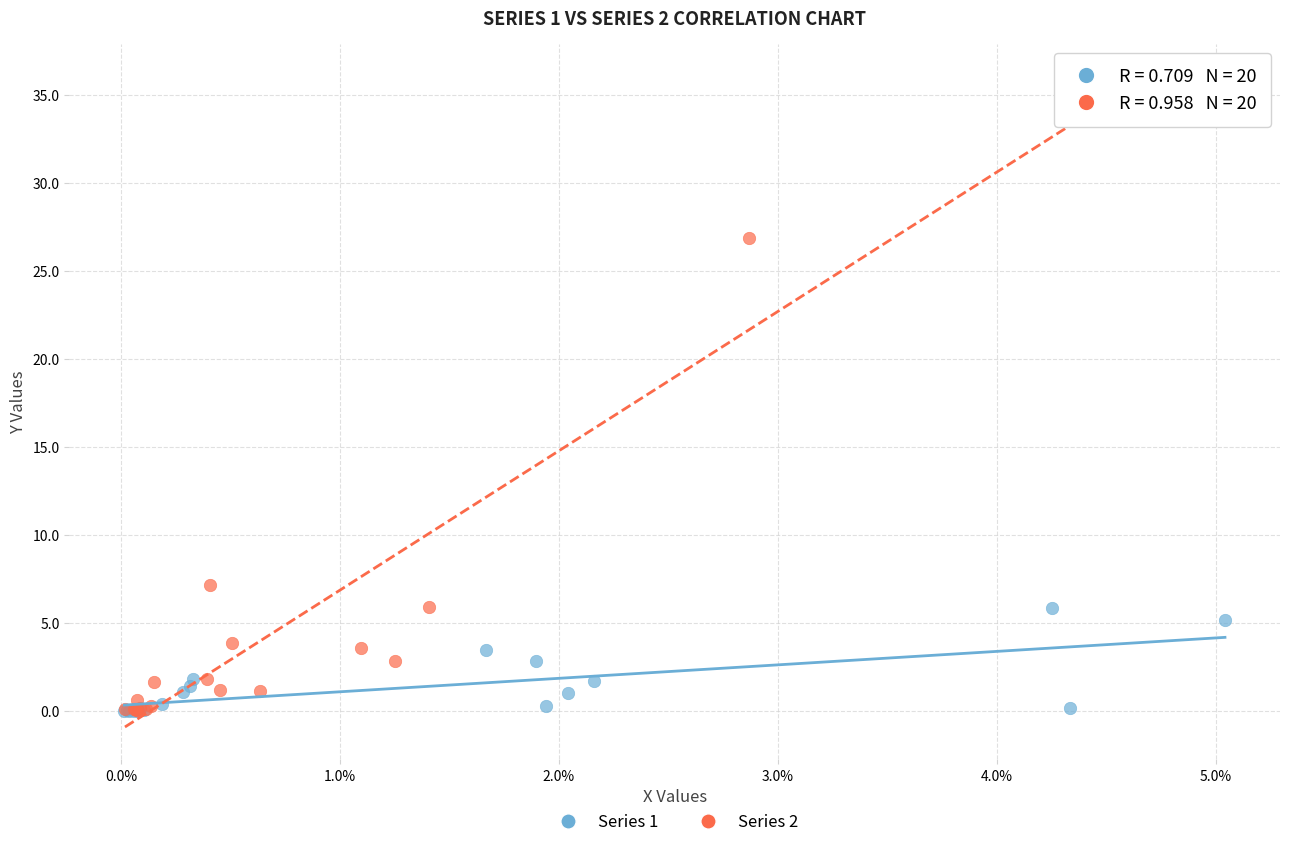

Which series has the widest spread of Y values?

Series 2